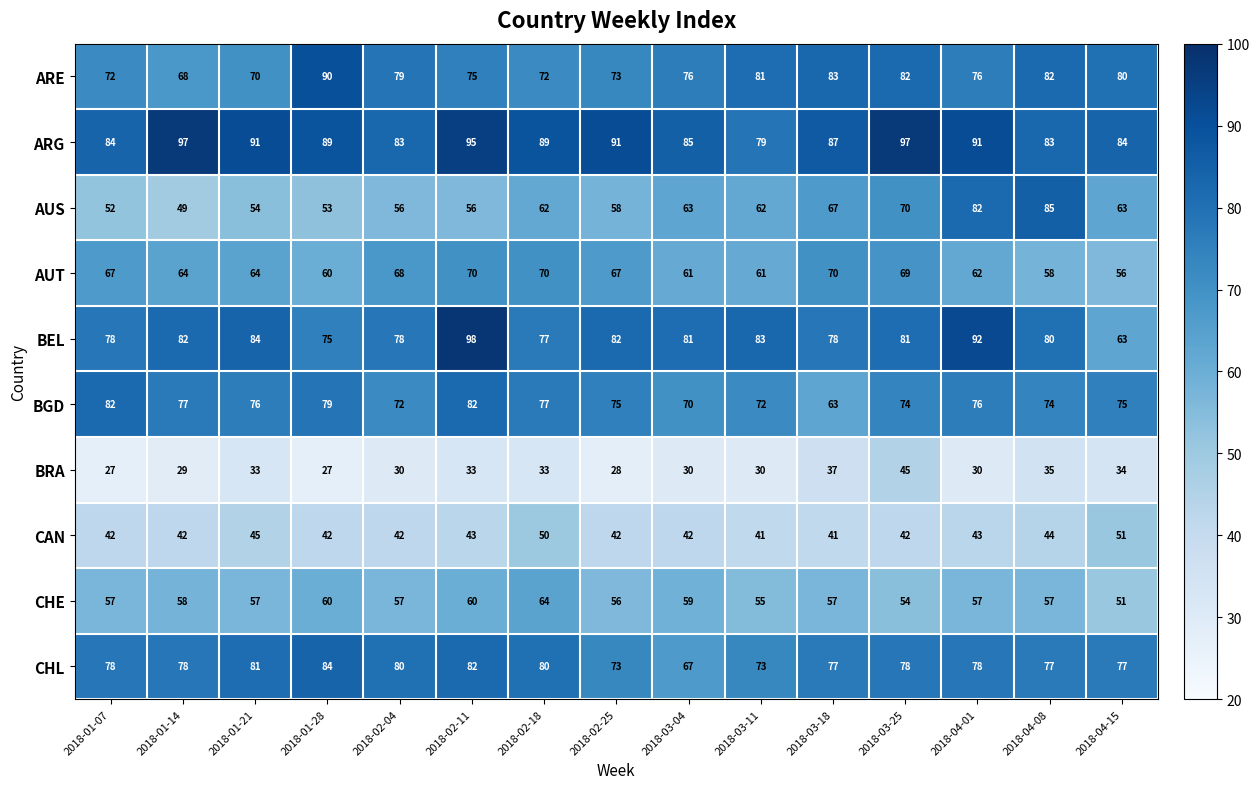

List the series in order of their peak value, lowest first.

BRA, CAN, CHE, AUT, BGD, CHL, AUS, ARE, ARG, BEL